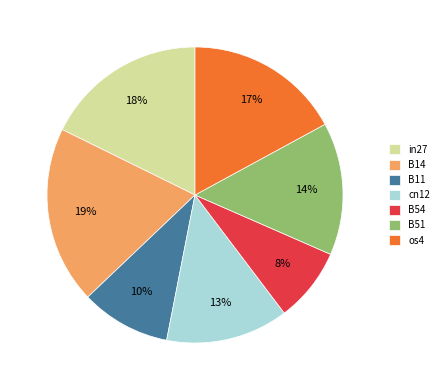

To the nearest percent, what is the difference between the in27 and os4 slice percentages?

1%